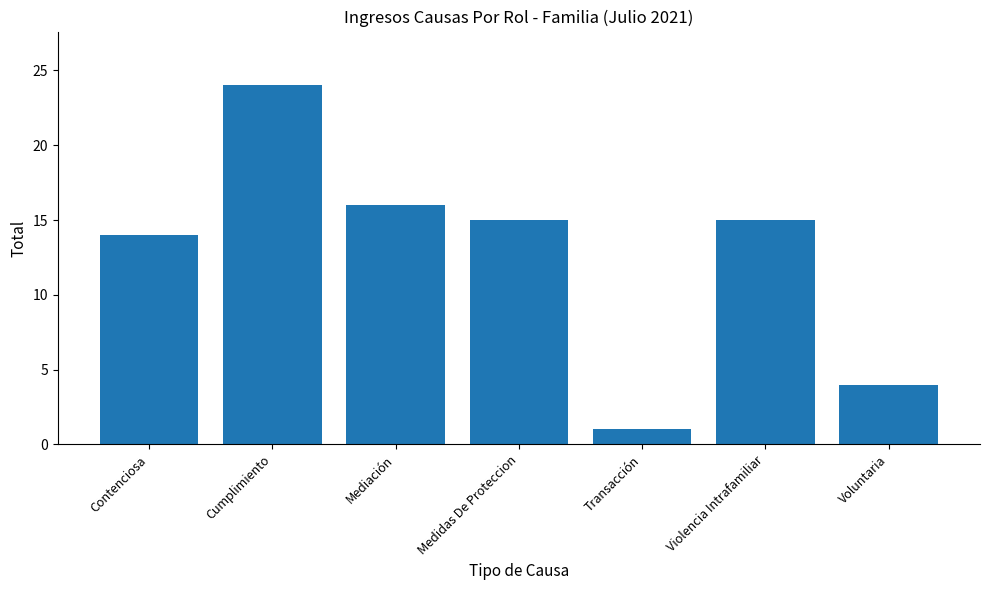

What is the label of the 5th bar from the right?

Mediación